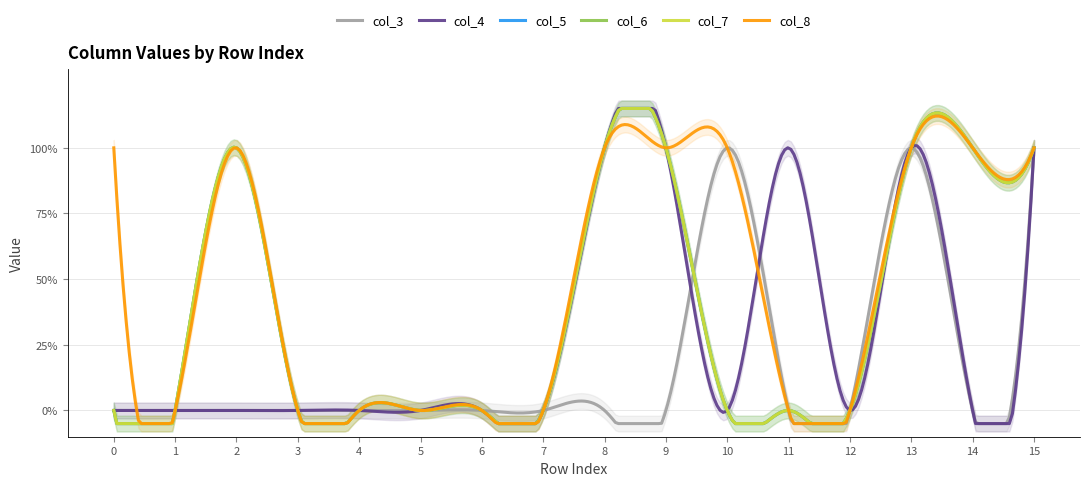

What are all the series names shown in the legend?

col_3, col_4, col_5, col_6, col_7, col_8